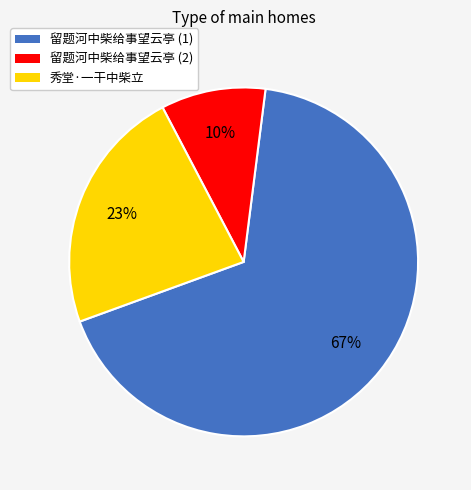

How many slices are in this pie chart?

3